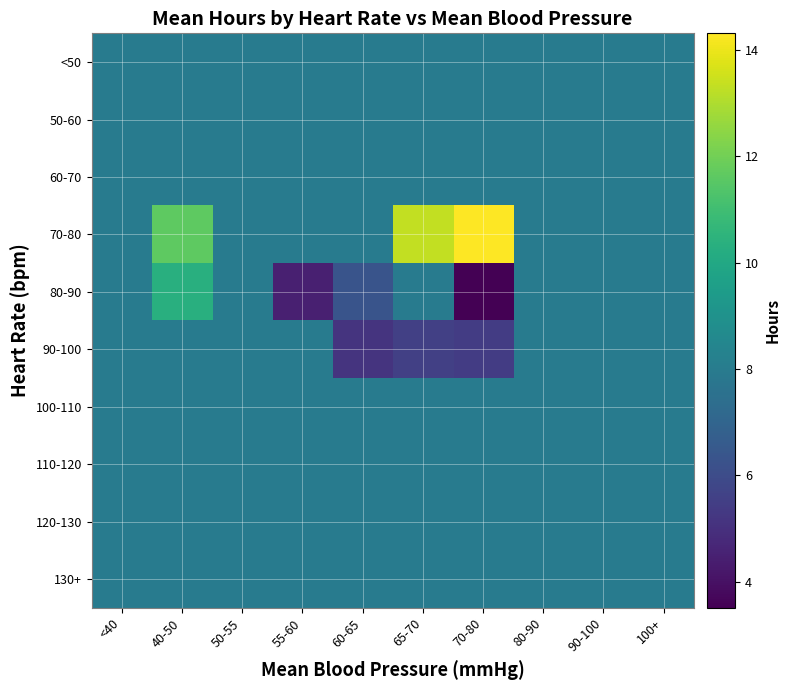

What is the spread (max minus min) of values at 55-60?

3.5